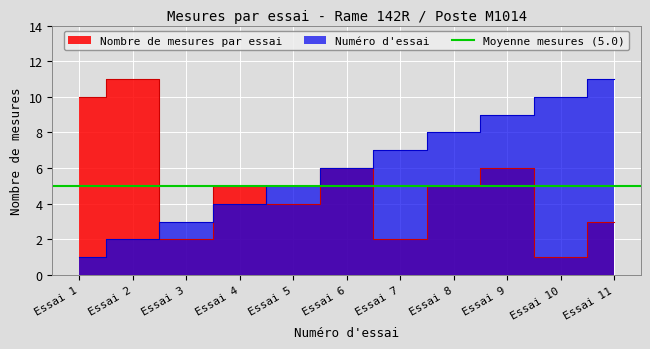

Rank the series at Essai 10 from highest to lowest value.

Numéro d'essai, Nombre de mesures par essai